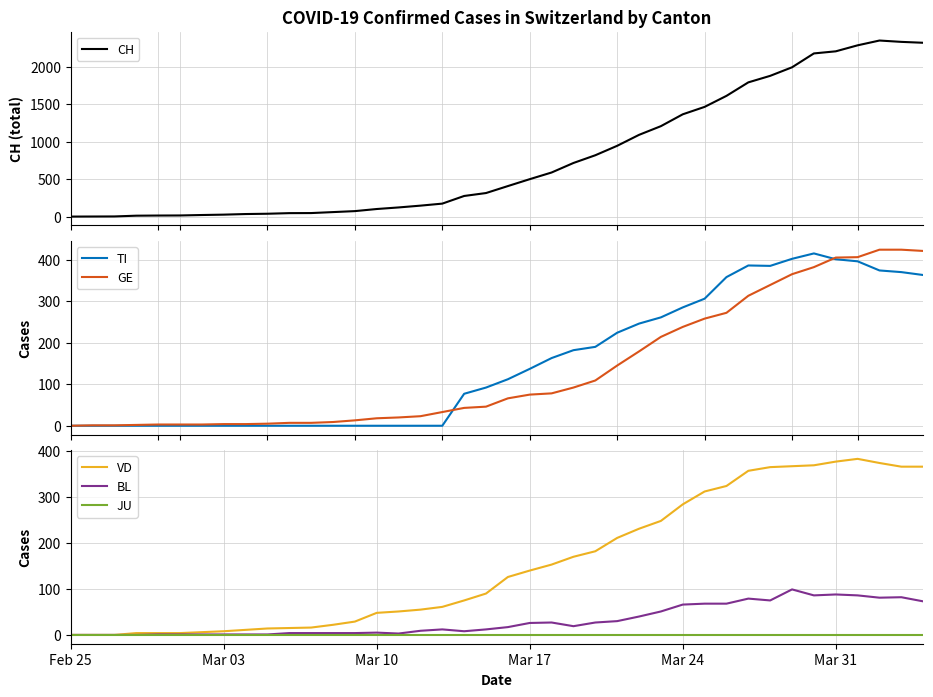

Reading right to left, transcribe all the data shown in this chart.

CH: 2318	2330	2348	2284	2204	2176	1991	1877	1790	1610	1463	1364	1206	1090	944	818	715	588	499	407	314	275	173	146	122	101	73	60	47	46	38	34	26	21	15	14	12	2	1	0
TI: 363	370	374	396	401	415	402	385	386	358	306	285	261	246	224	190	182	163	137	112	92	77	0	0	0	0	0	0	0	0	0	0	0	0	0	0	0	0	0	0
GE: 421	424	424	406	405	382	365	339	313	272	258	238	214	179	145	109	92	78	75	66	46	43	33	23	20	18	13	9	7	7	5	4	4	3	3	3	2	1	1	0
VD: 366	366	374	383	377	369	367	365	357	324	312	284	248	231	211	182	170	153	140	126	90	75	61	55	51	48	29	22	16	15	14	11	8	6	4	4	4	0	0	0
BL: 73	82	81	86	88	86	99	75	79	68	68	66	51	40	30	27	19	27	26	17	12	8	12	9	3	5	4	4	4	4	1	1	1	1	1	1	0	0	0	0
JU: 0	0	0	0	0	0	0	0	0	0	0	0	0	0	0	0	0	0	0	0	0	0	0	0	0	0	0	0	0	0	0	0	0	0	0	0	0	0	0	0